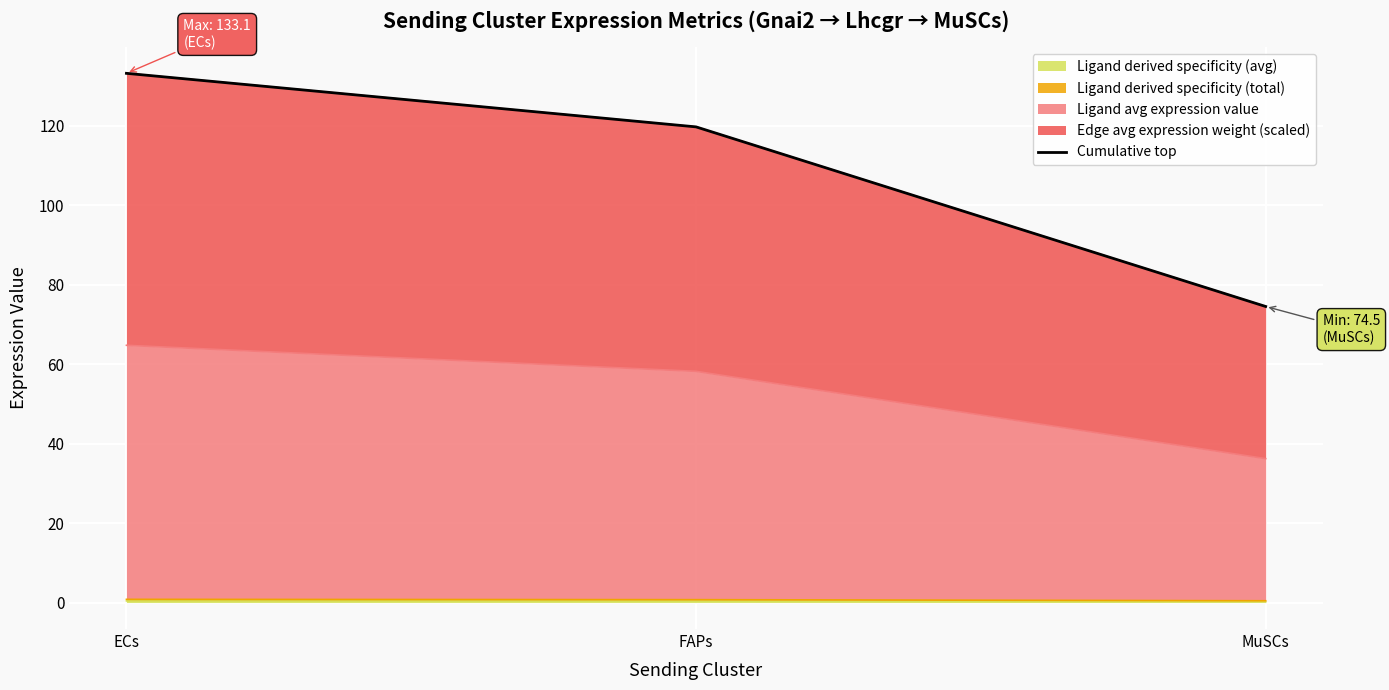

What is the sum of all values?

327.3